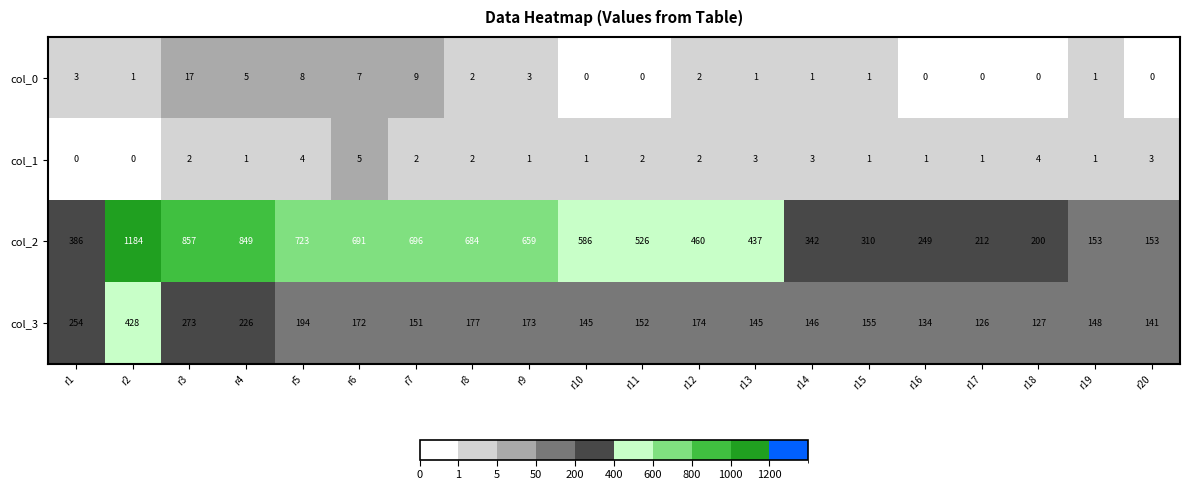

What is the difference between the highest and lowest values at r1?

386